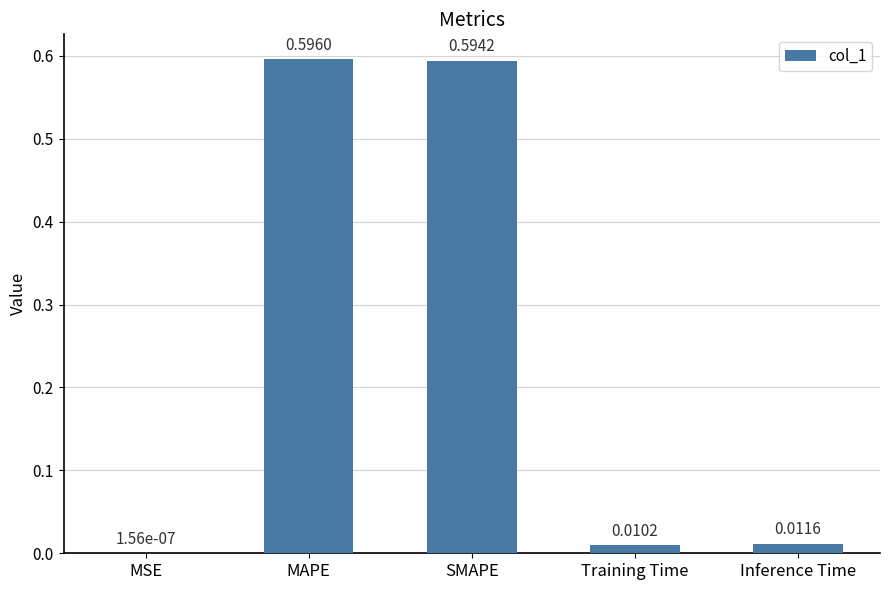

Between SMAPE and Training Time, which is larger?

SMAPE